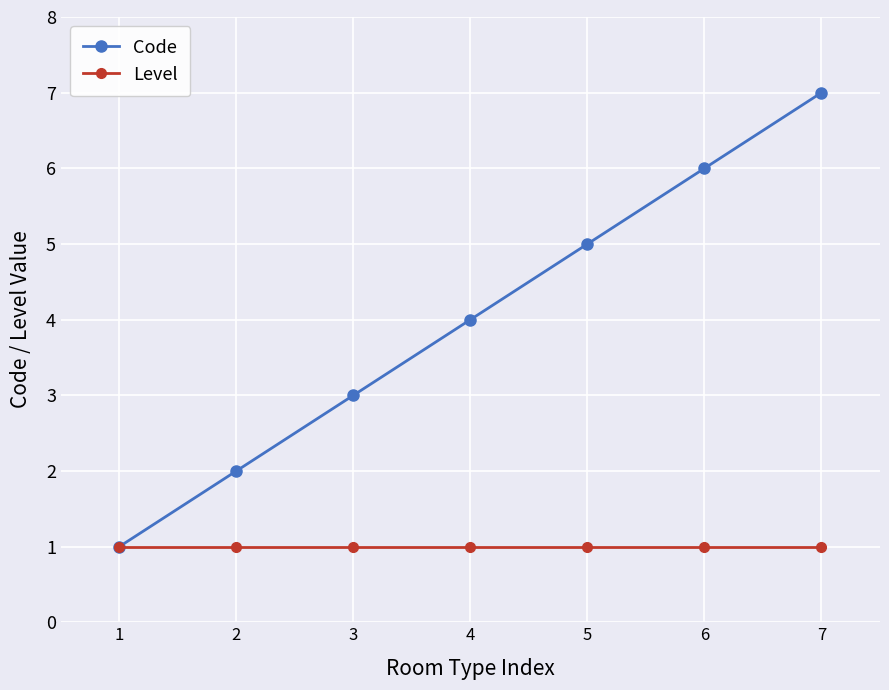

List the series in order of their peak value, highest first.

Code, Level